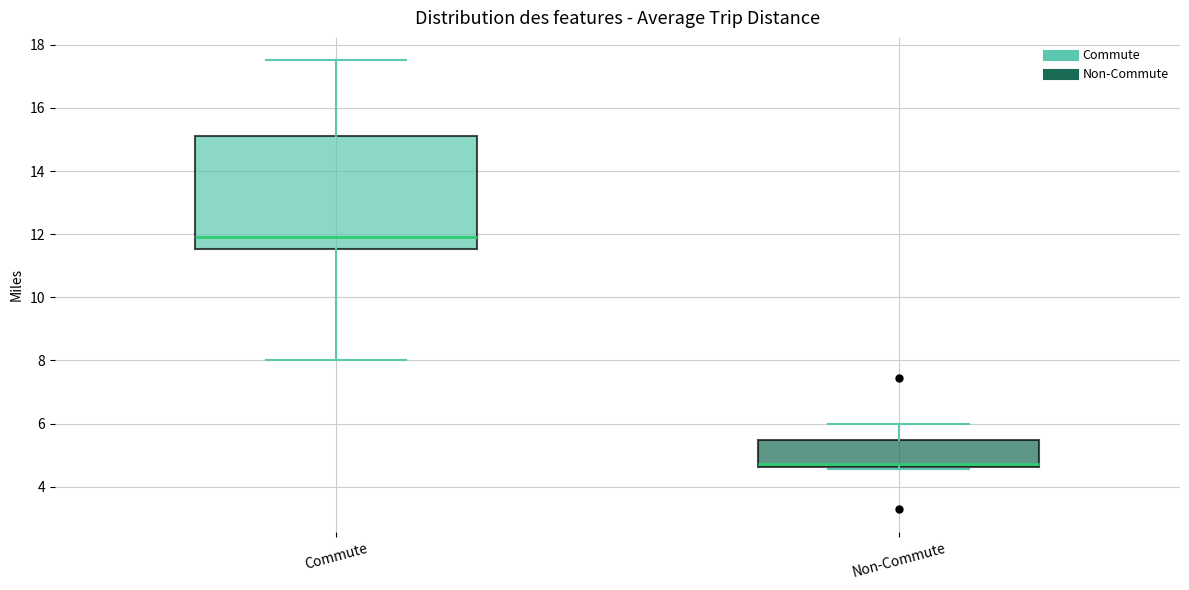

Which box's median line is the highest?

Commute